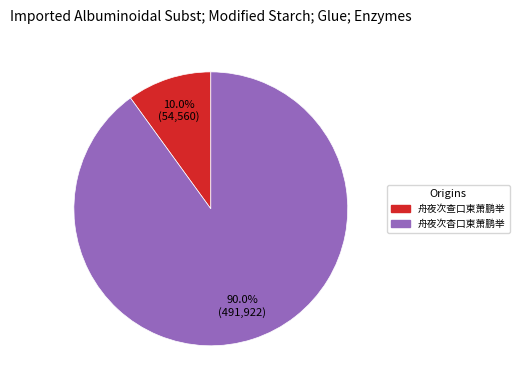

Rank the categories by value from lowest to highest.

舟夜次查口柬萧鹏举, 舟夜次杳口柬萧鹏举